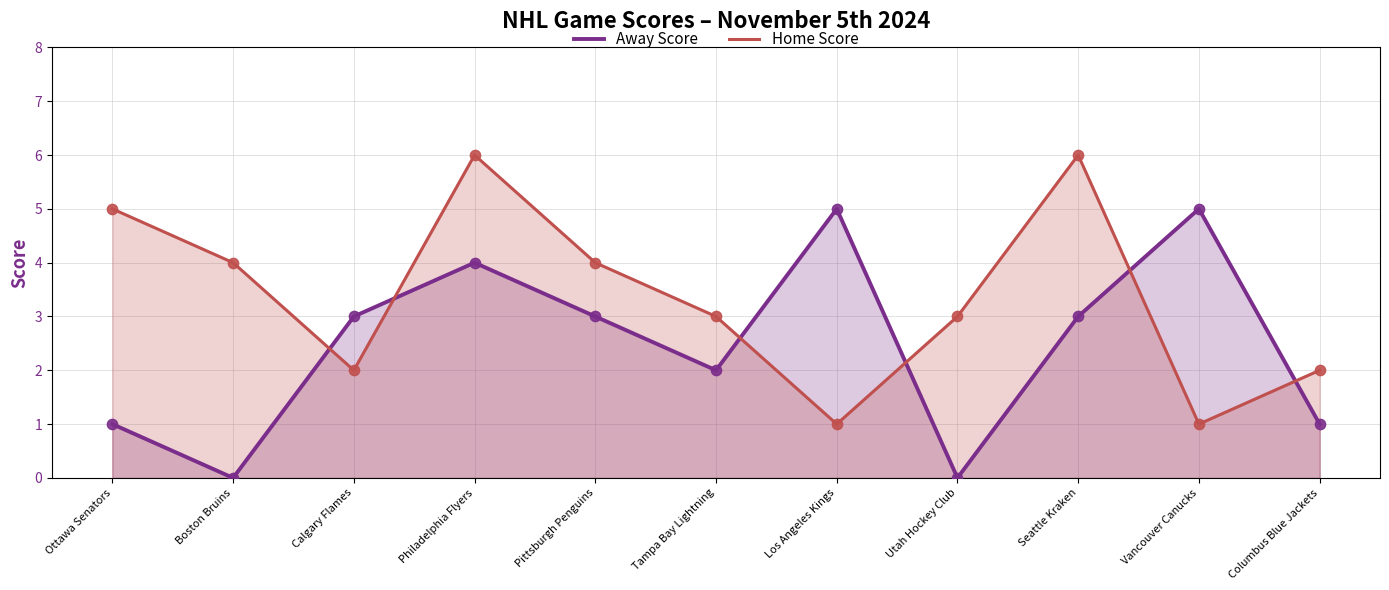

What is the total value across all series at Utah Hockey Club?

3